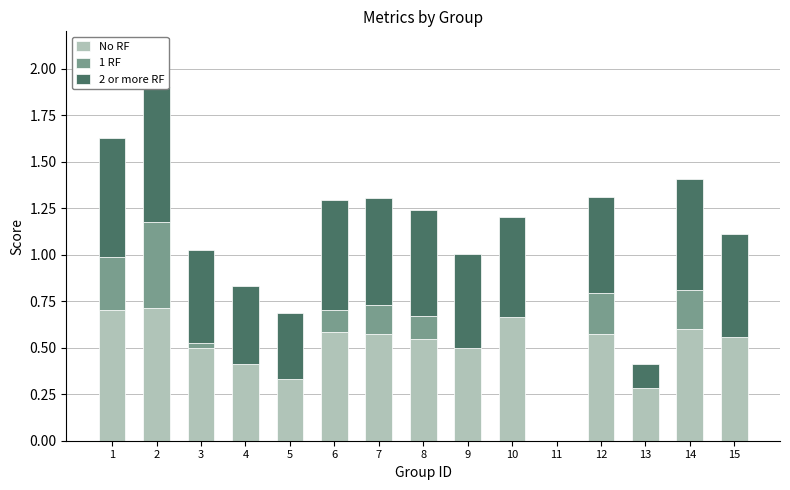

What is the difference between the maximum and minimum values in the No RF series?

0.7